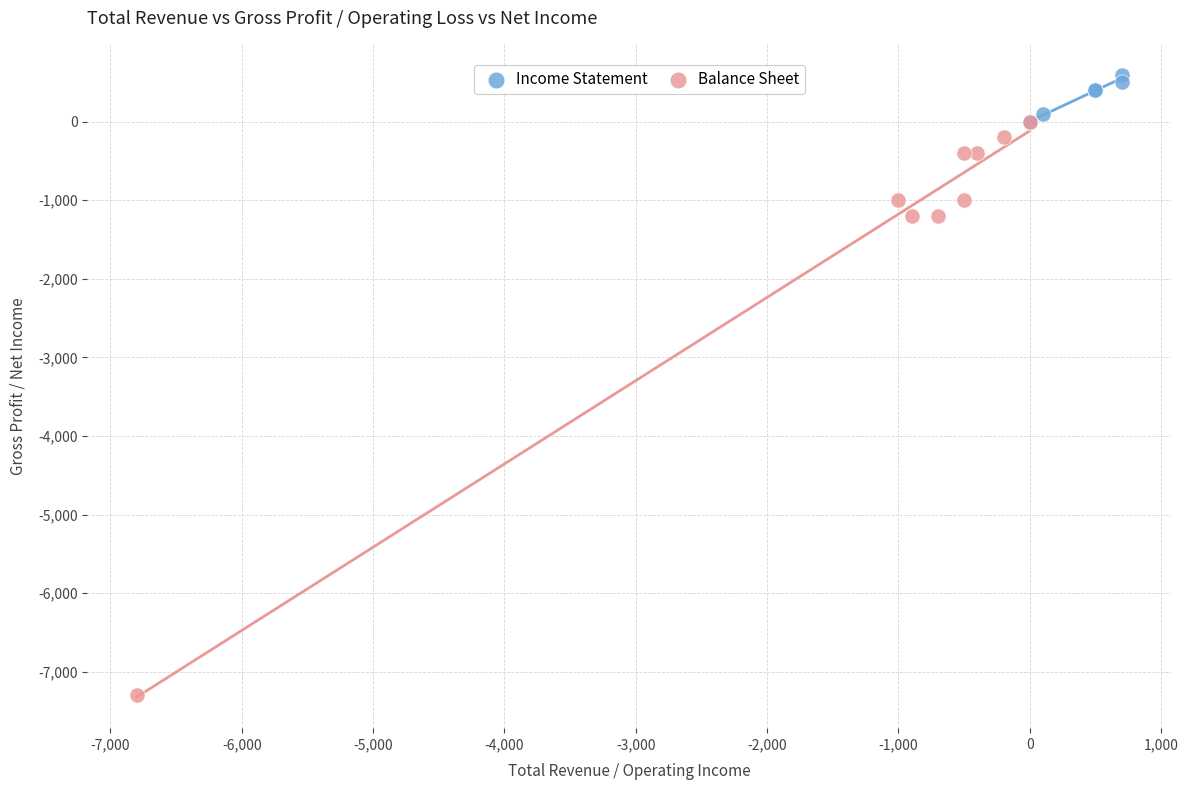

Which series reaches the minimum Y coordinate?

Balance Sheet